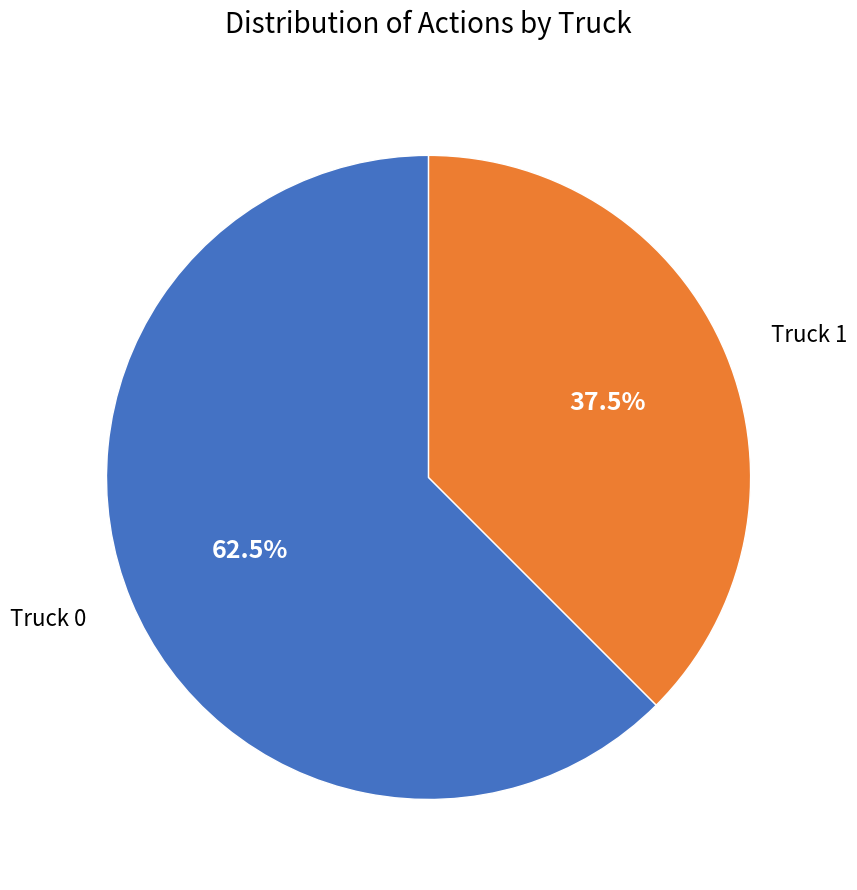

Does Truck 1 account for over 50% of the chart?

No